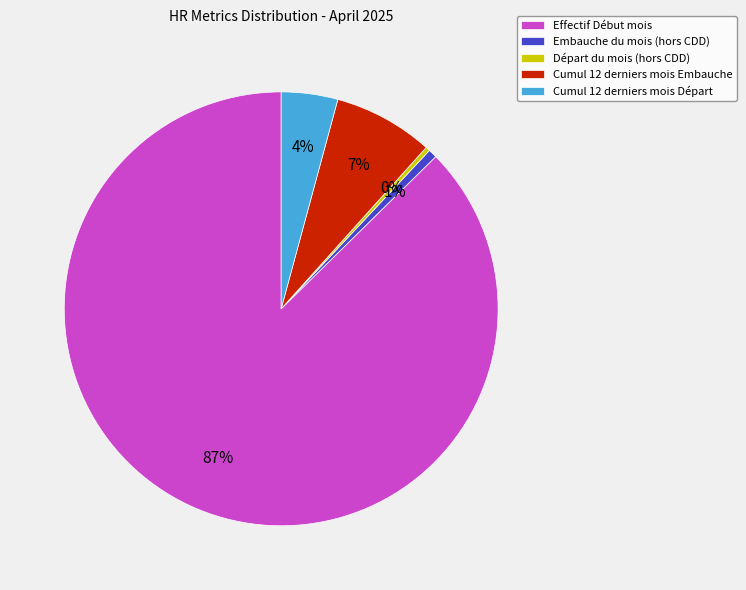

Does any single category account for the majority?

Yes